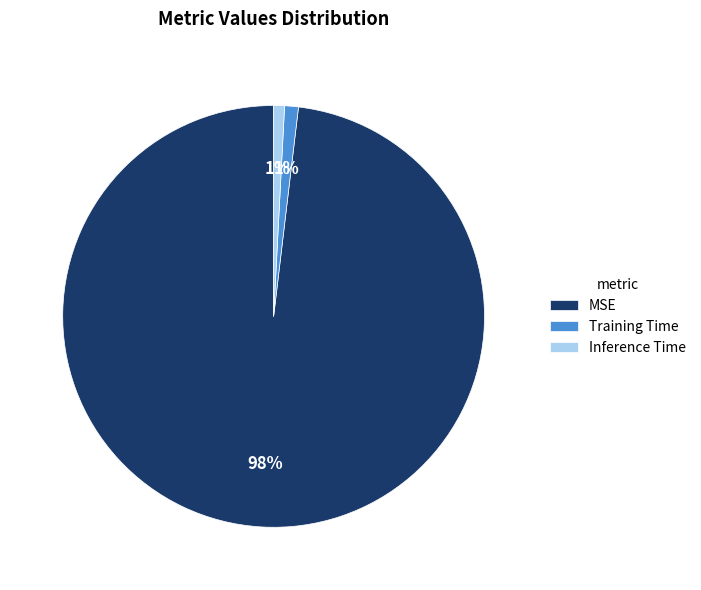

How many segments does this pie chart have?

3